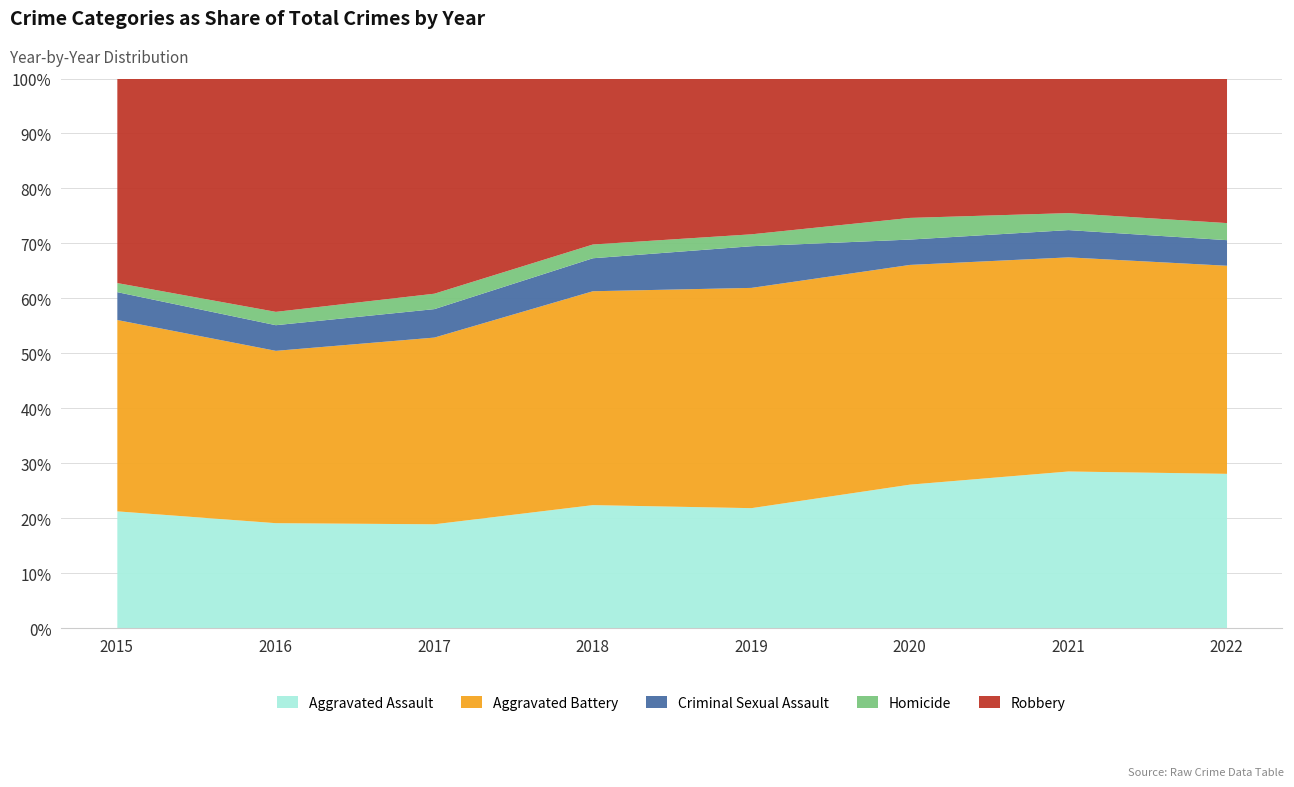

Reading left to right, transcribe all the data shown in this chart.

Aggravated Assault: 194	206	224	225	223	273	352	327
Aggravated Battery: 316	336	400	389	407	416	479	439
Criminal Sexual Assault: 46	50	61	60	77	48	61	54
Homicide: 15	26	33	25	22	41	38	36
Robbery: 337	454	460	301	287	263	300	304